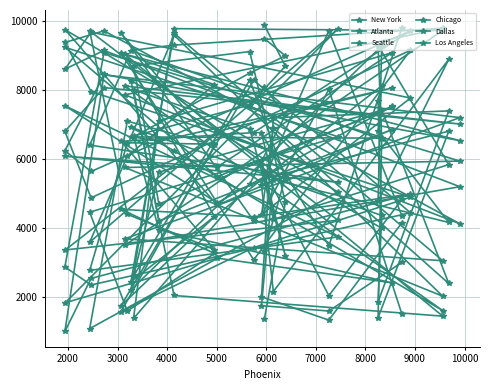

How many categories are shown in the chart?

30